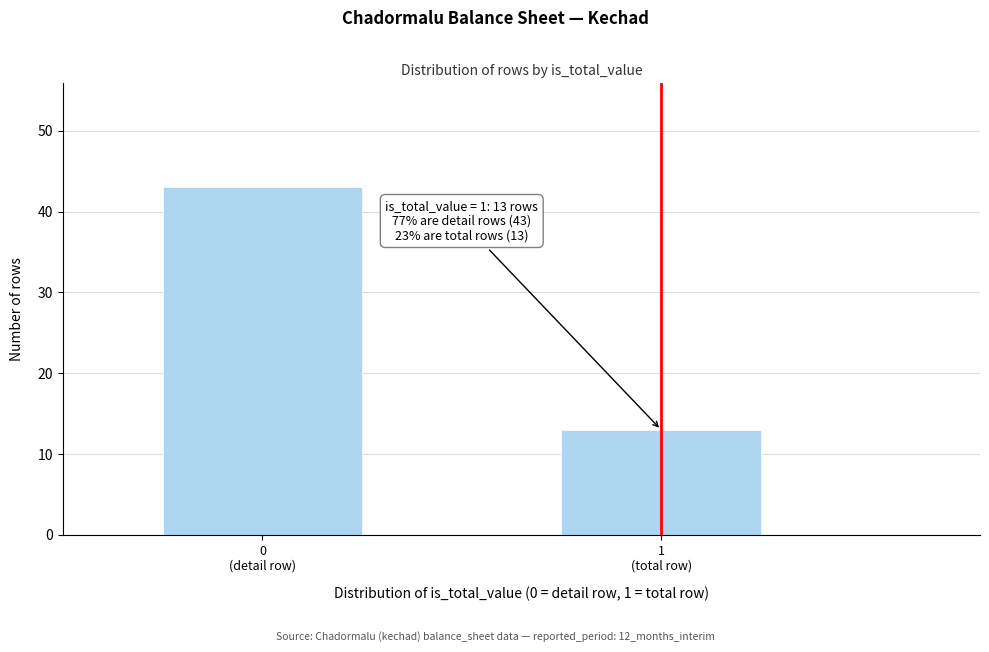

Reading left to right, what are all the values shown in this chart?

43	13